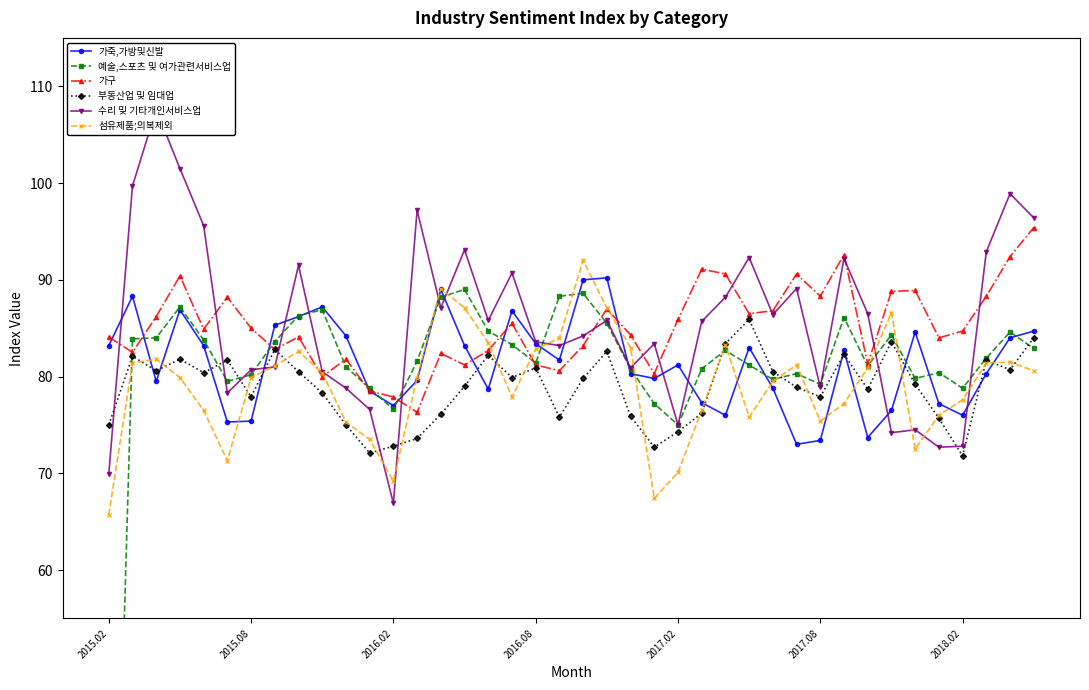

At how many categories does at least one series exceed 46?

40